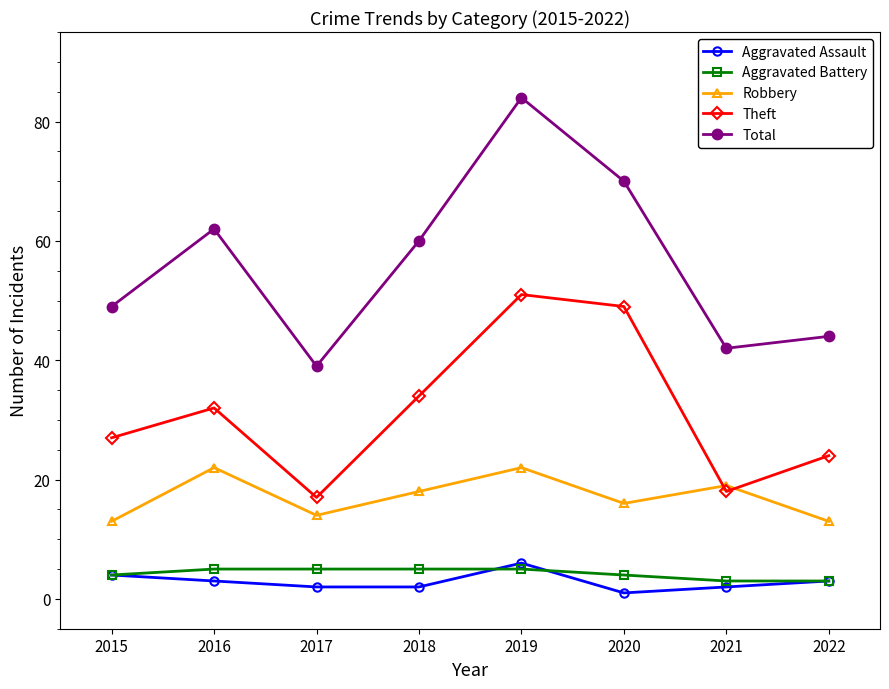

True or false: Robbery has more than 2 interior local peaks.

True